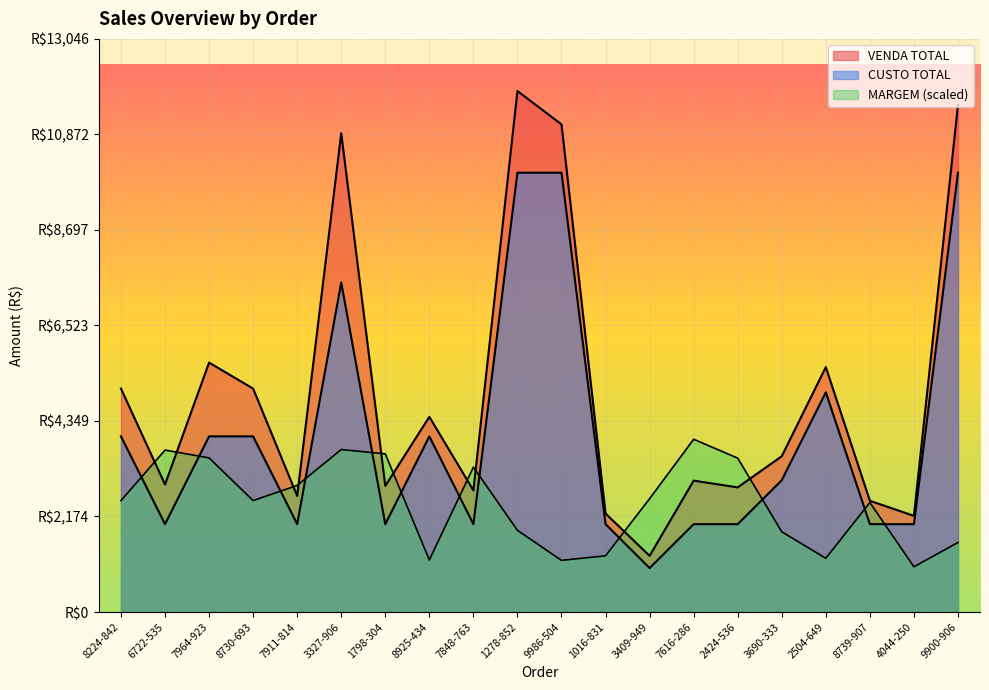

Which has a higher value, 2504-649 or 8925-434?

2504-649